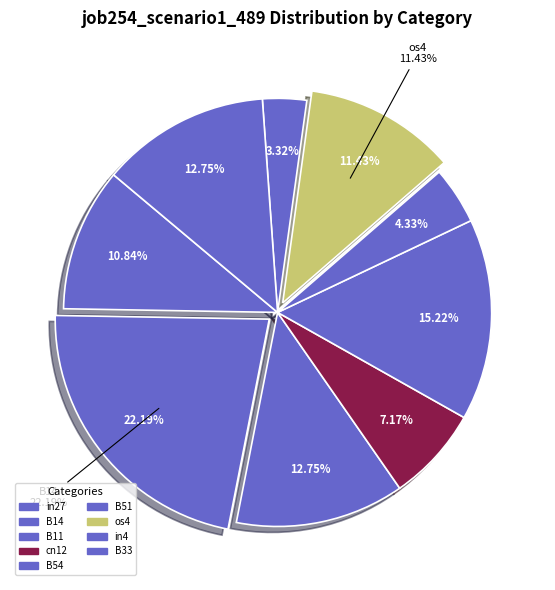

Between in4 and B54, which is larger?

B54